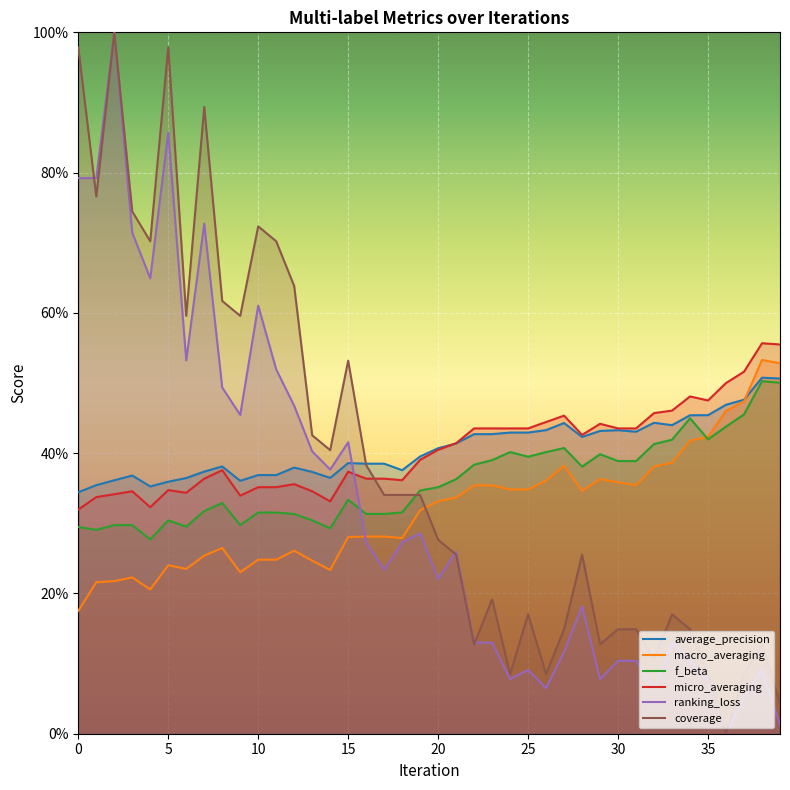

Reading left to right, list all the values displayed in this chart.

average_precision: 0=0.3	1=0.4	2=0.4	3=0.4	4=0.4	5=0.4	6=0.4	7=0.4	8=0.4	9=0.4	10=0.4	11=0.4	12=0.4	13=0.4	14=0.4	15=0.4	16=0.4	17=0.4	18=0.4	19=0.4	20=0.4	21=0.4	22=0.4	23=0.4	24=0.4	25=0.4	26=0.4	27=0.4	28=0.4	29=0.4	30=0.4	31=0.4	32=0.4	33=0.4	34=0.5	35=0.5	36=0.5	37=0.5	38=0.5	39=0.5
macro_averaging: 0=0.2	1=0.2	2=0.2	3=0.2	4=0.2	5=0.2	6=0.2	7=0.3	8=0.3	9=0.2	10=0.2	11=0.2	12=0.3	13=0.2	14=0.2	15=0.3	16=0.3	17=0.3	18=0.3	19=0.3	20=0.3	21=0.3	22=0.4	23=0.4	24=0.3	25=0.3	26=0.4	27=0.4	28=0.3	29=0.4	30=0.4	31=0.4	32=0.4	33=0.4	34=0.4	35=0.4	36=0.5	37=0.5	38=0.5	39=0.5
f_beta: 0=0.3	1=0.3	2=0.3	3=0.3	4=0.3	5=0.3	6=0.3	7=0.3	8=0.3	9=0.3	10=0.3	11=0.3	12=0.3	13=0.3	14=0.3	15=0.3	16=0.3	17=0.3	18=0.3	19=0.3	20=0.4	21=0.4	22=0.4	23=0.4	24=0.4	25=0.4	26=0.4	27=0.4	28=0.4	29=0.4	30=0.4	31=0.4	32=0.4	33=0.4	34=0.4	35=0.4	36=0.4	37=0.5	38=0.5	39=0.5
micro_averaging: 0=0.3	1=0.3	2=0.3	3=0.3	4=0.3	5=0.3	6=0.3	7=0.4	8=0.4	9=0.3	10=0.4	11=0.4	12=0.4	13=0.3	14=0.3	15=0.4	16=0.4	17=0.4	18=0.4	19=0.4	20=0.4	21=0.4	22=0.4	23=0.4	24=0.4	25=0.4	26=0.4	27=0.5	28=0.4	29=0.4	30=0.4	31=0.4	32=0.5	33=0.5	34=0.5	35=0.5	36=0.5	37=0.5	38=0.6	39=0.6
ranking_loss: 0=0.8	1=0.8	2=1.0	3=0.7	4=0.6	5=0.9	6=0.5	7=0.7	8=0.5	9=0.5	10=0.6	11=0.5	12=0.5	13=0.4	14=0.4	15=0.4	16=0.3	17=0.2	18=0.3	19=0.3	20=0.2	21=0.3	22=0.1	23=0.1	24=0.1	25=0.1	26=0.1	27=0.1	28=0.2	29=0.1	30=0.1	31=0.1	32=0.1	33=0.1	34=0.1	35=0.1	36=0.0	37=0.1	38=0.1	39=0.0
coverage: 0=1.0	1=0.8	2=1.0	3=0.7	4=0.7	5=1.0	6=0.6	7=0.9	8=0.6	9=0.6	10=0.7	11=0.7	12=0.6	13=0.4	14=0.4	15=0.5	16=0.4	17=0.3	18=0.3	19=0.3	20=0.3	21=0.3	22=0.1	23=0.2	24=0.1	25=0.2	26=0.1	27=0.1	28=0.3	29=0.1	30=0.1	31=0.1	32=0.1	33=0.2	34=0.1	35=0.1	36=0.0	37=0.1	38=0.1	39=0.0